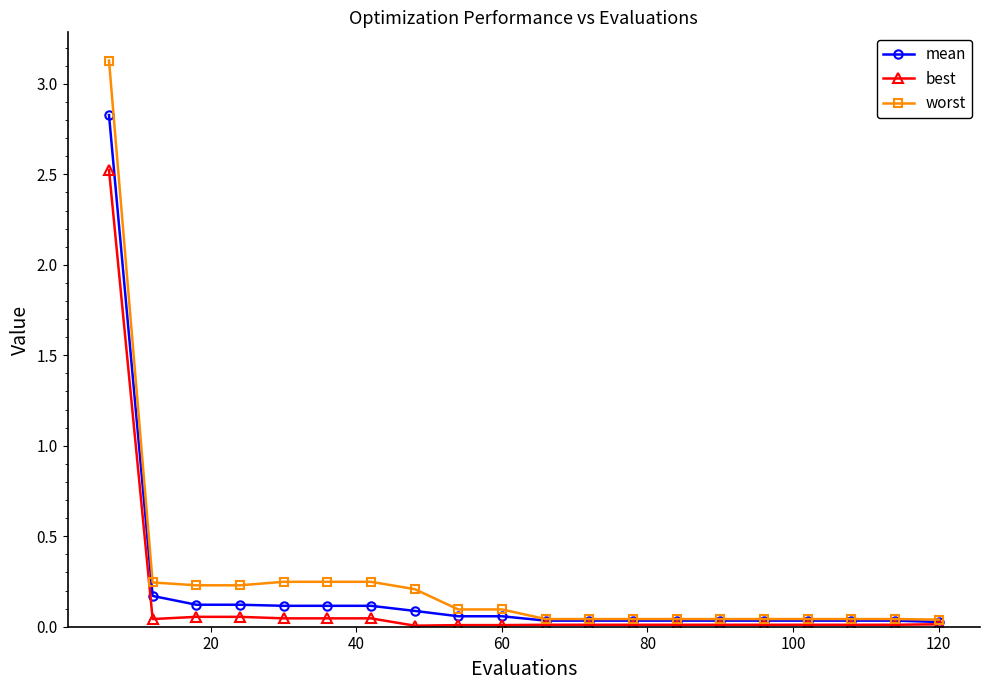

What is the maximum value for mean?

2.8